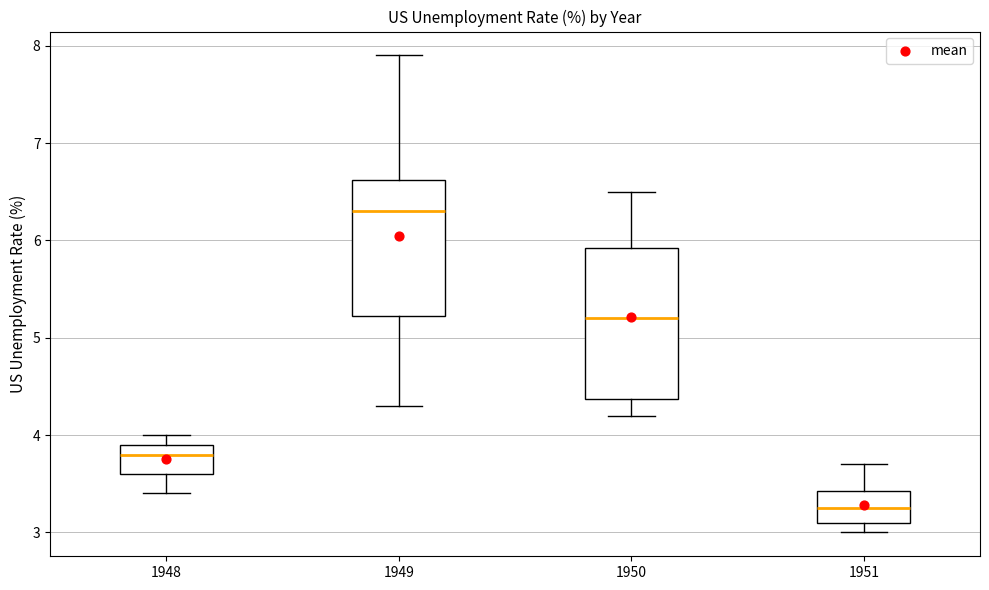

Which box has the highest median line?

1949